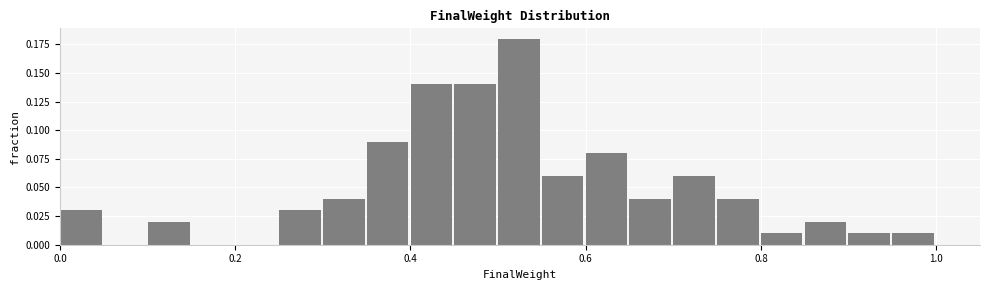

Around what value on the x-axis is the tallest bar? Give the approximate position of its centre, as read against the axis.

0.52